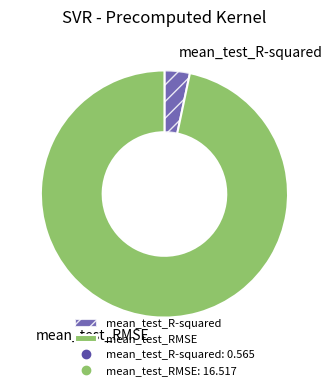

Rank the categories by value from lowest to highest.

mean_test_R-squared, mean_test_RMSE